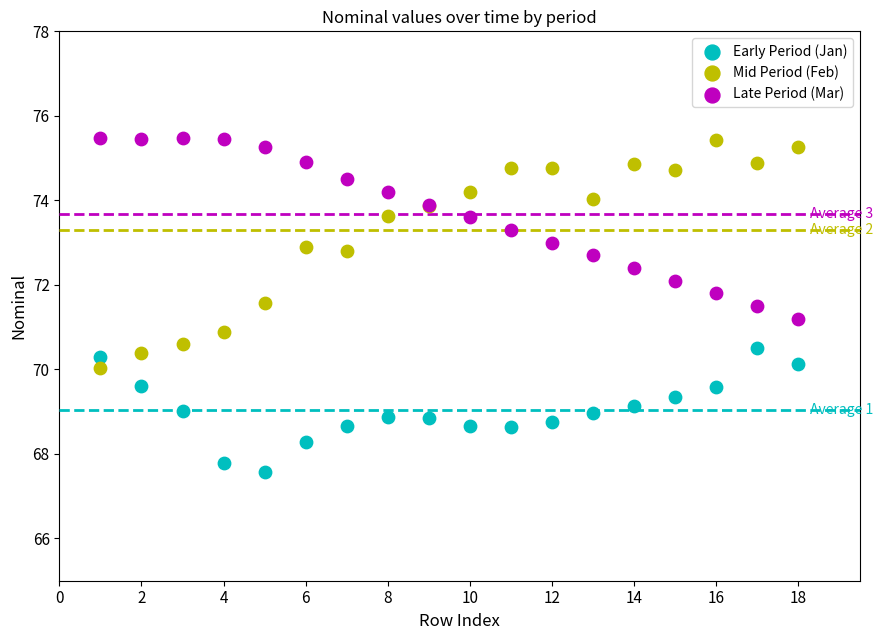

Which series reaches the minimum Y coordinate?

Early Period (Jan)